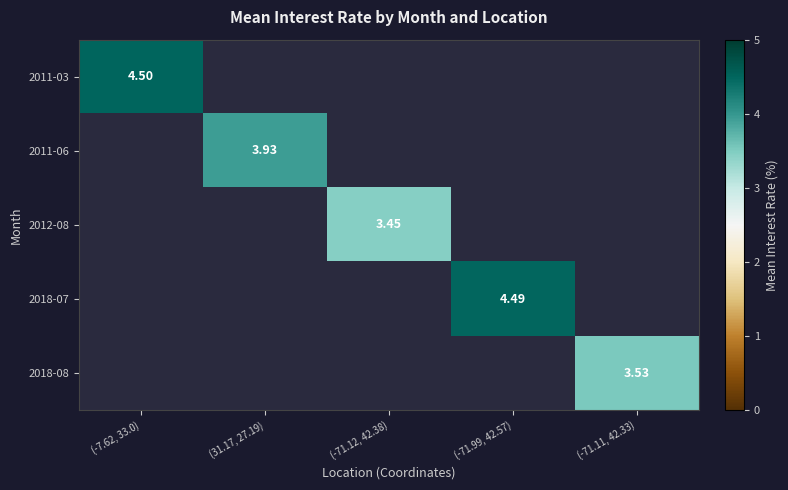

Is it true that 2012-08 equals 3.5 at (-71.12, 42.38)?

True